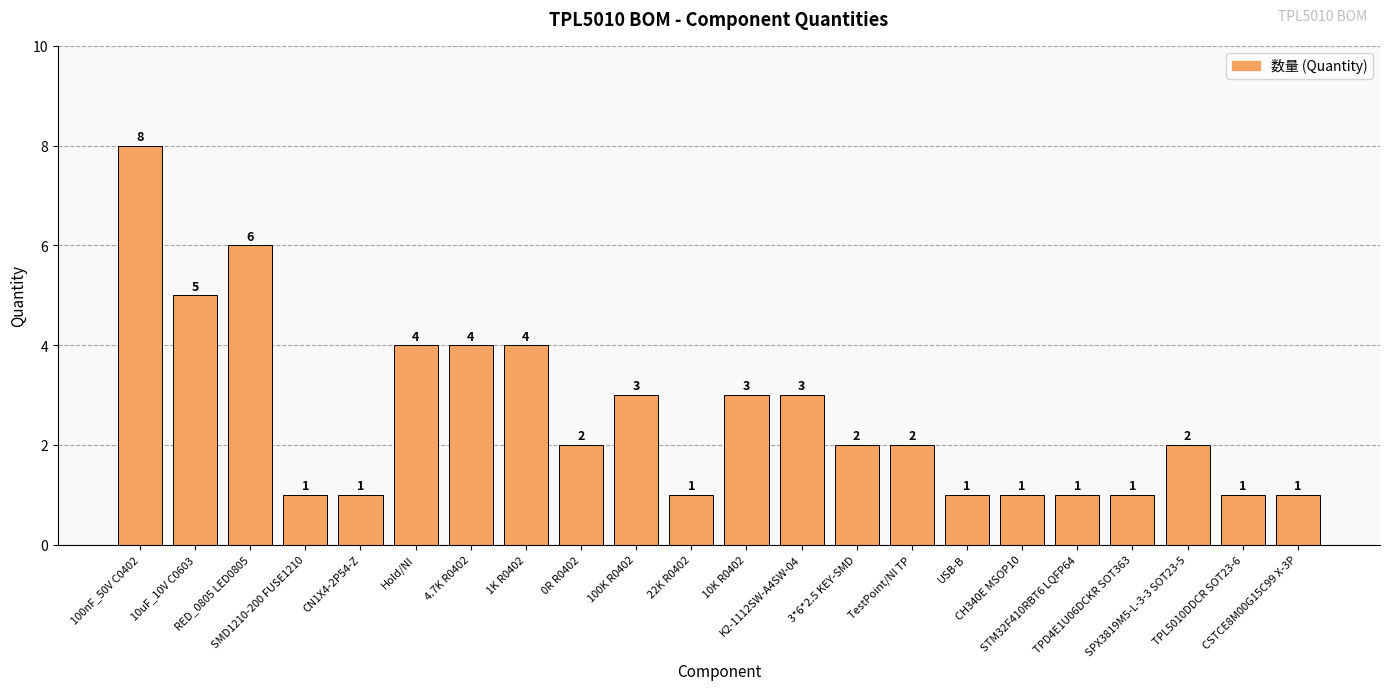

Does the chart contain stacked bars?

No